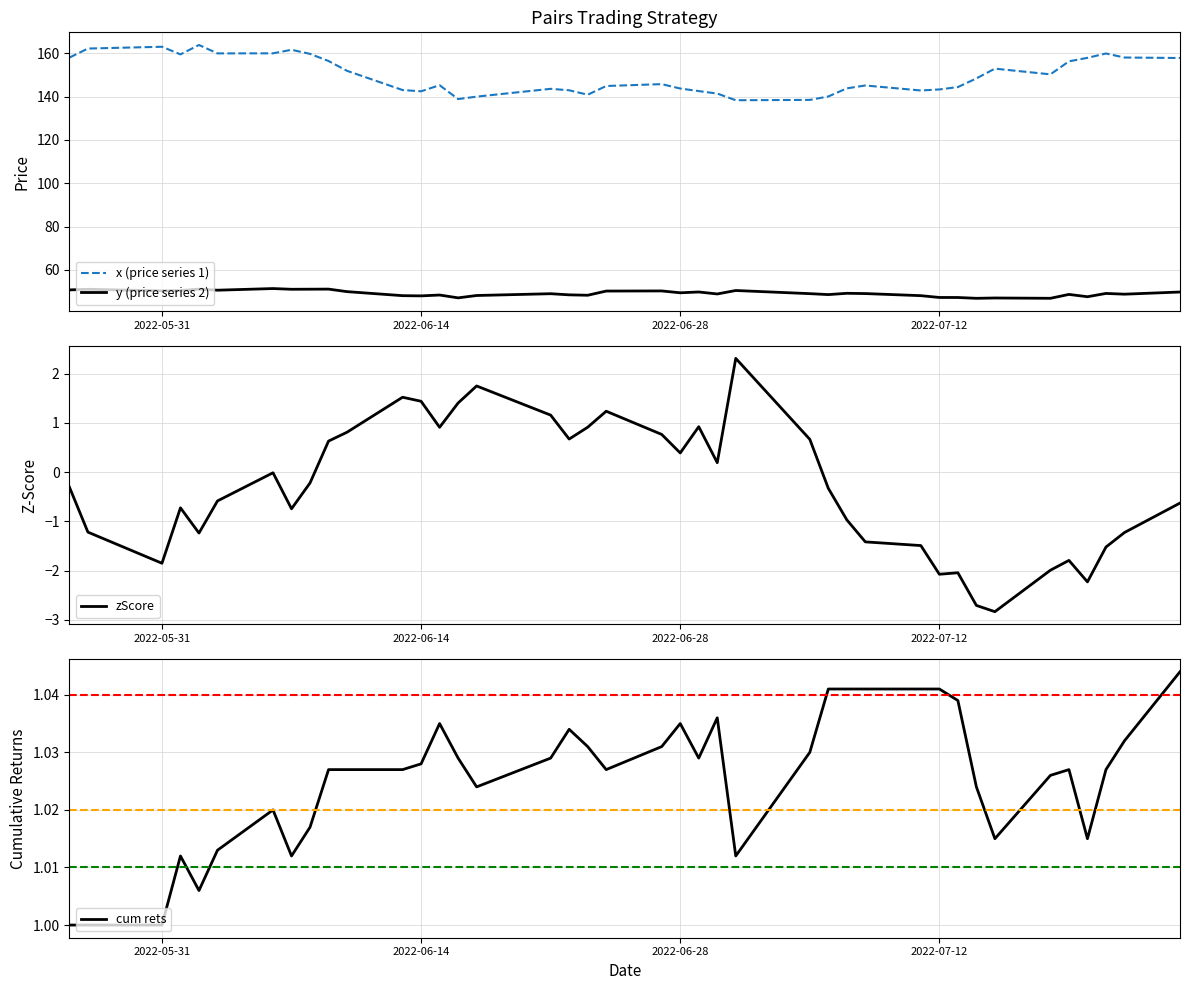

True or false: y (price series 2) and x (price series 1) cross at least once.

False